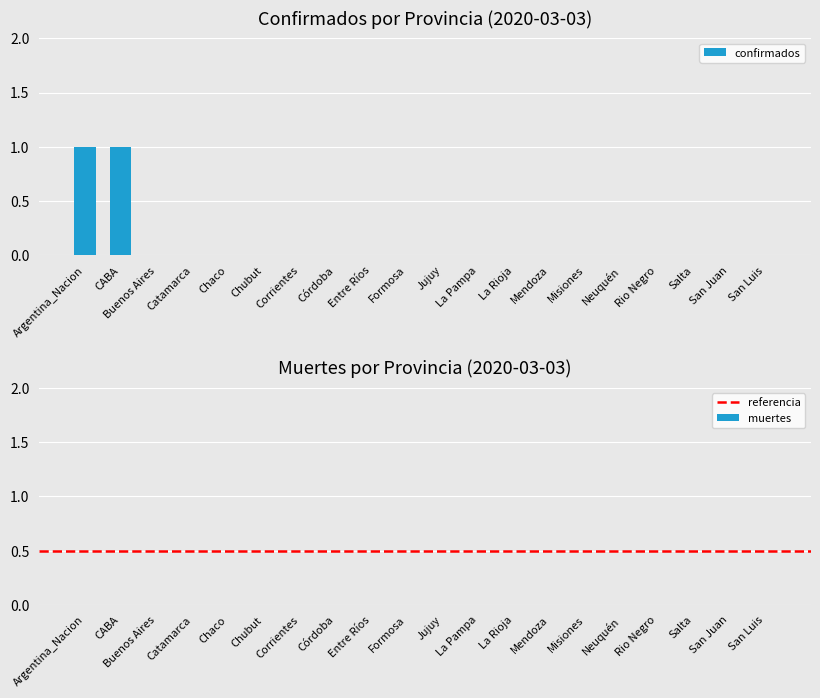

Are the bars horizontal?

No